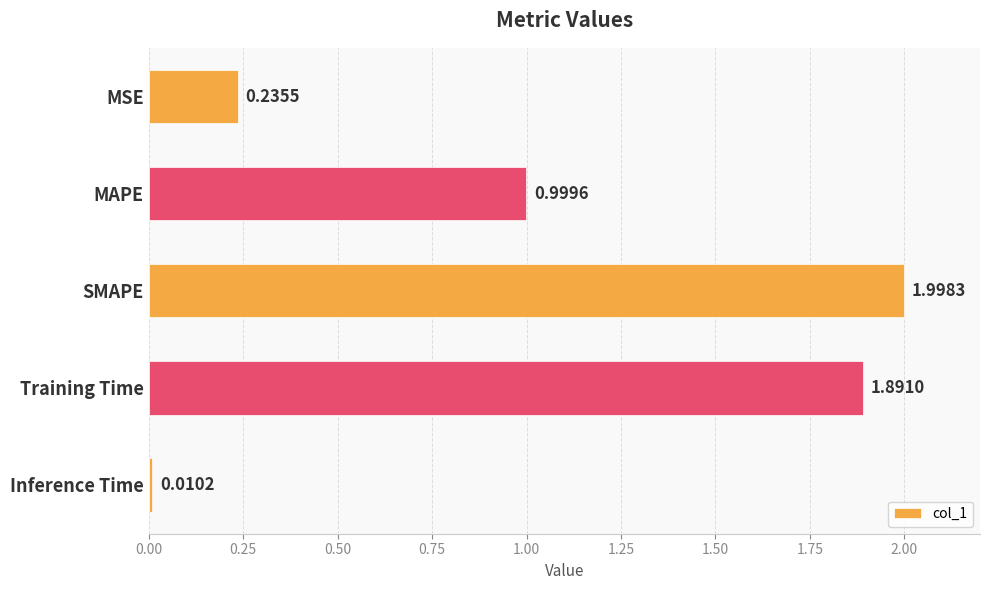

What is the difference between the maximum and minimum values?

2.0